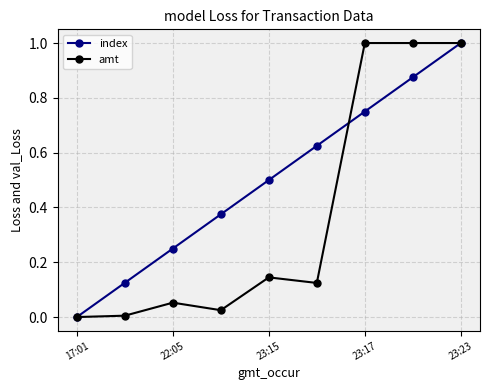

Which series has the largest total across all categories?

index